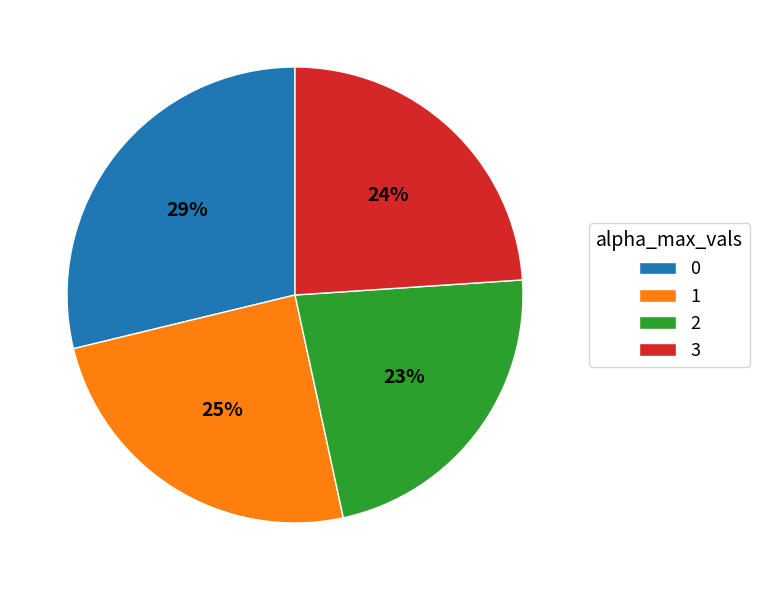

Approximately how many times larger is the value at 3 compared to 1?

1.0